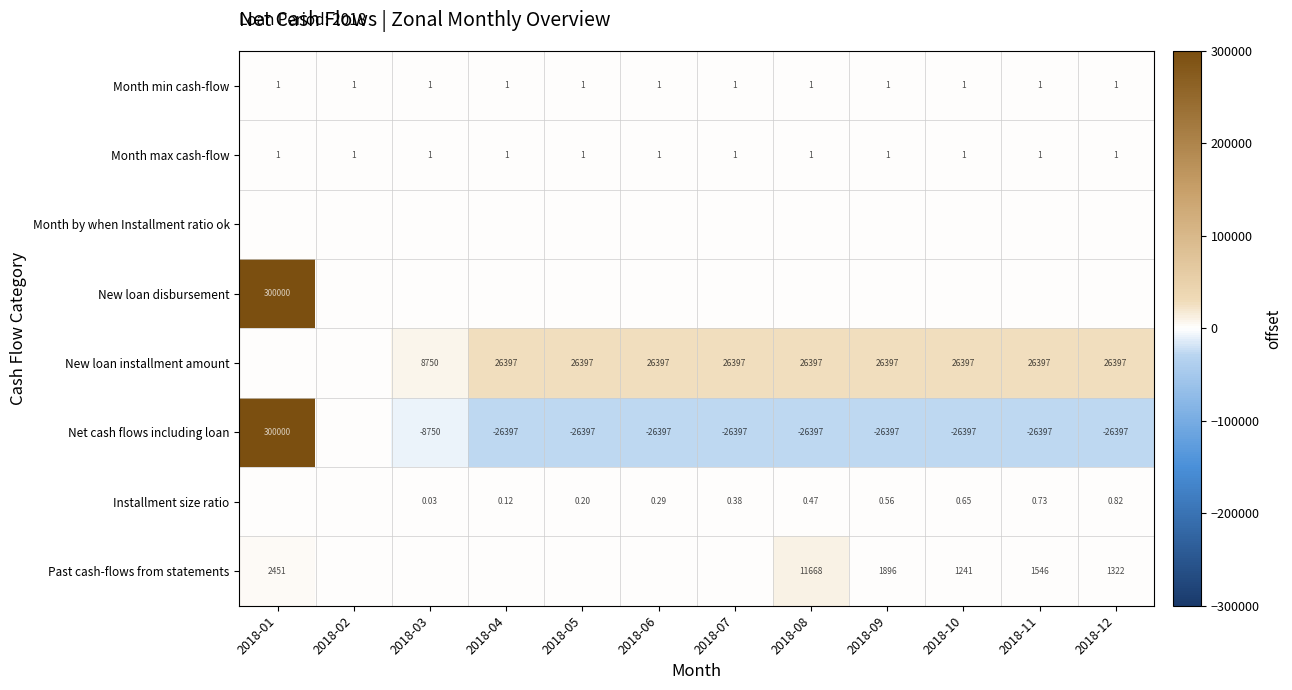

The Month min cash-flow series shows 1.0 at 2018-06. True or false?

True